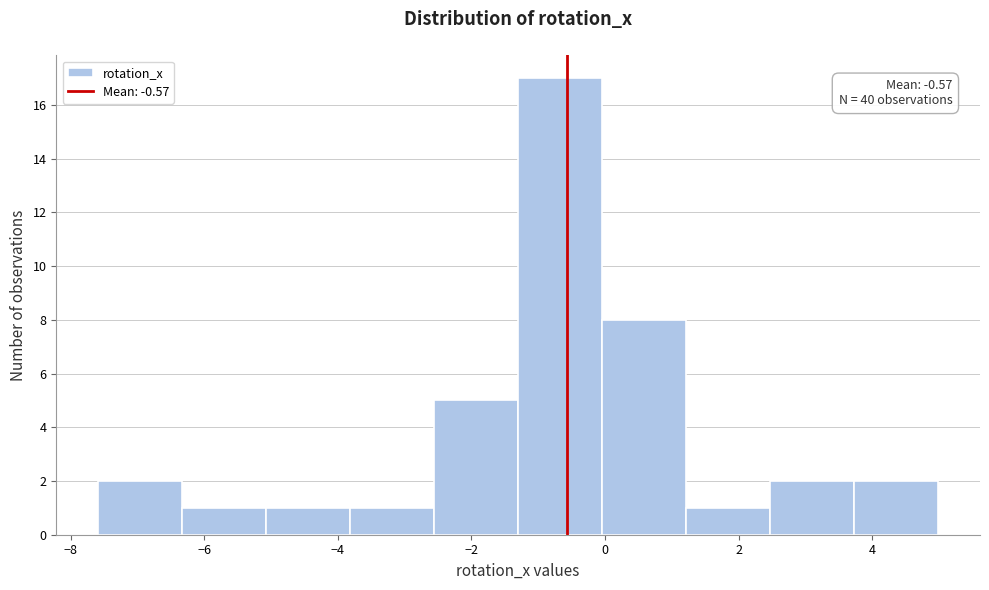

Over which range of the x-axis is the bar tallest?

-1.4 to 0.0